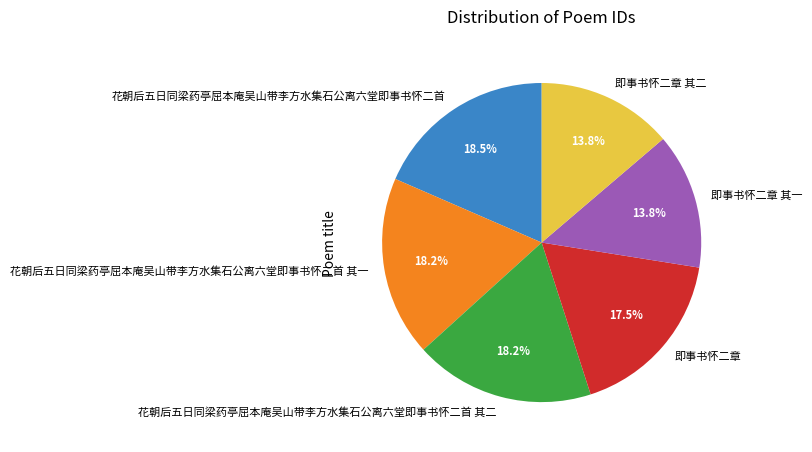

Is it true that 花朝后五日同梁药亭屈本庵吴山带李方水集石公离六堂即事书怀二首 其二 is 11% of the pie?

False